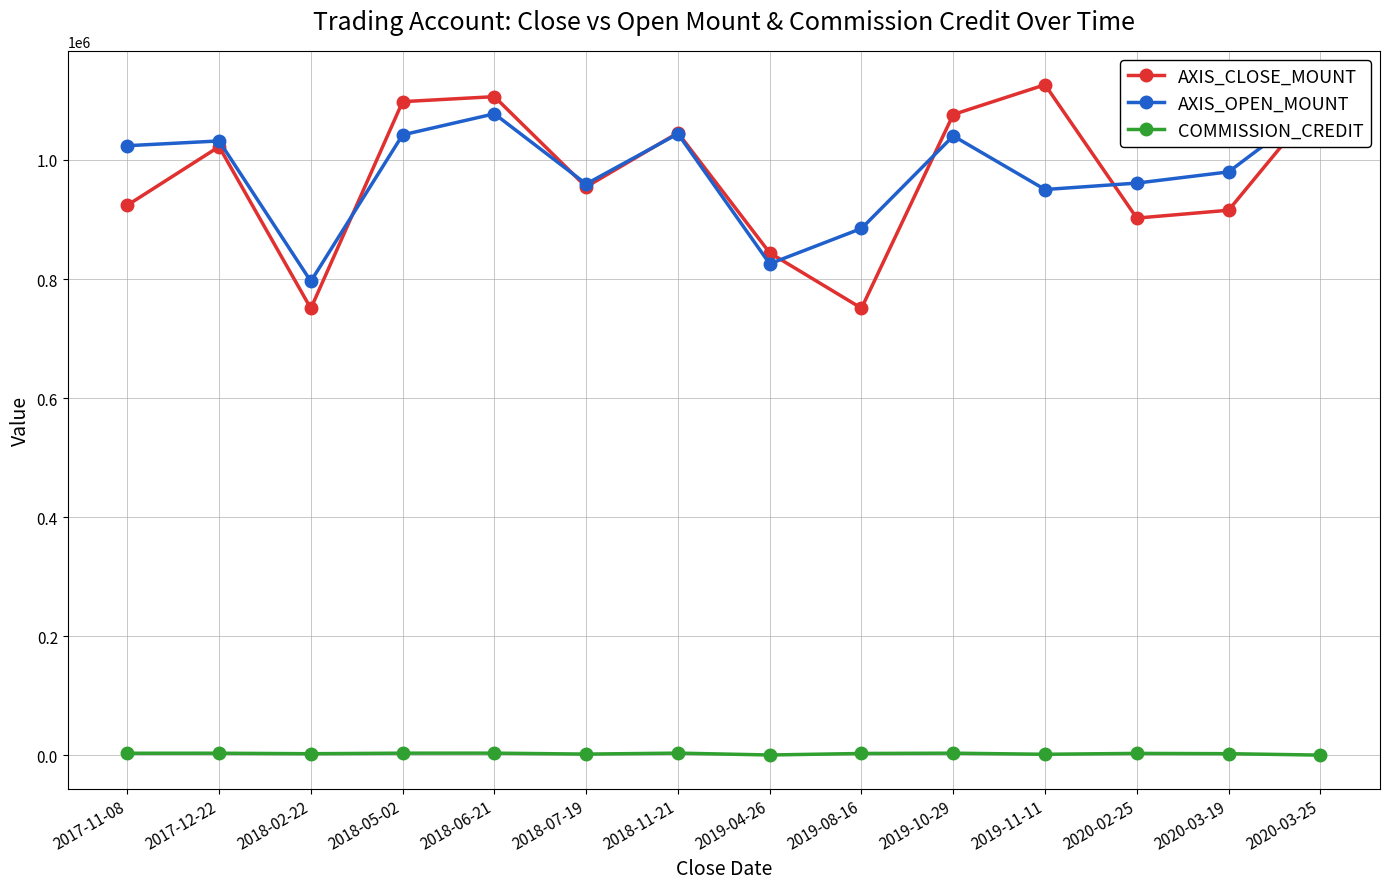

Count the number of data series in this chart.

3